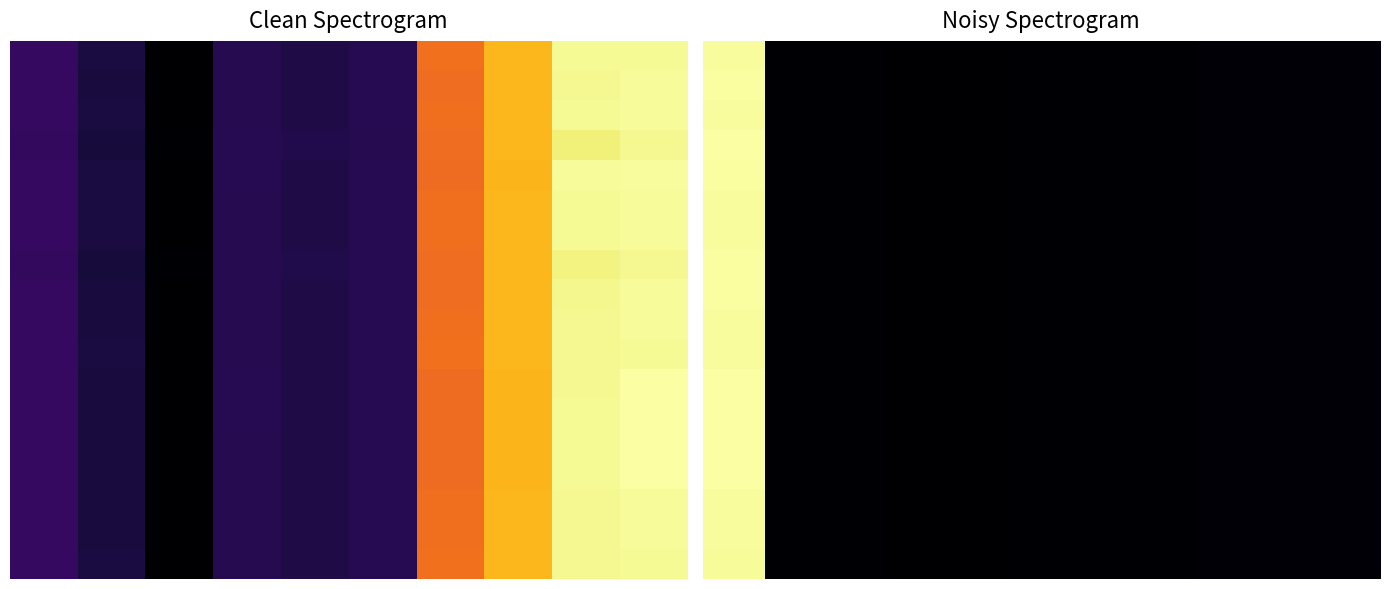

How many series are shown in this chart?

18